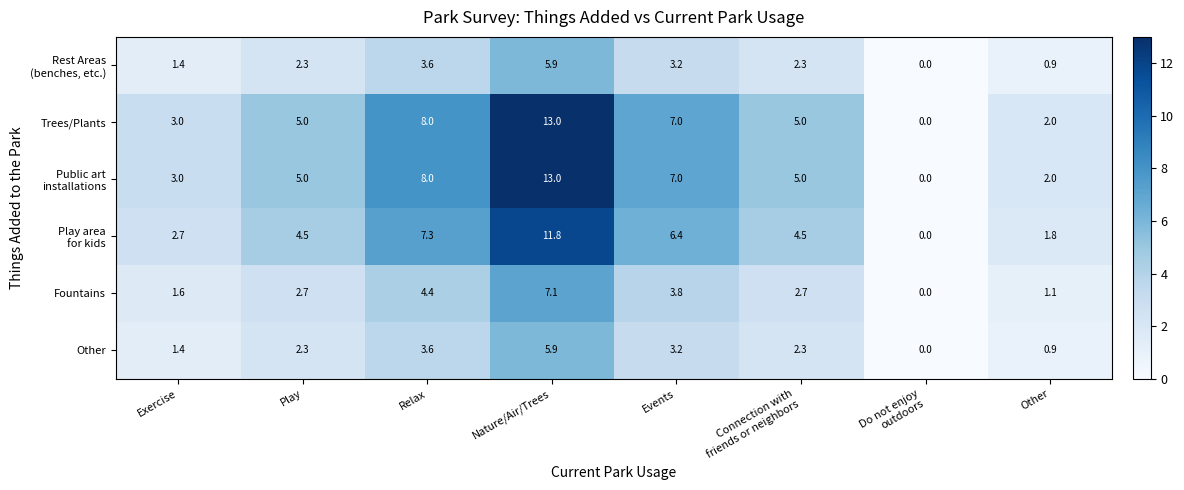

How many series are shown in this chart?

6